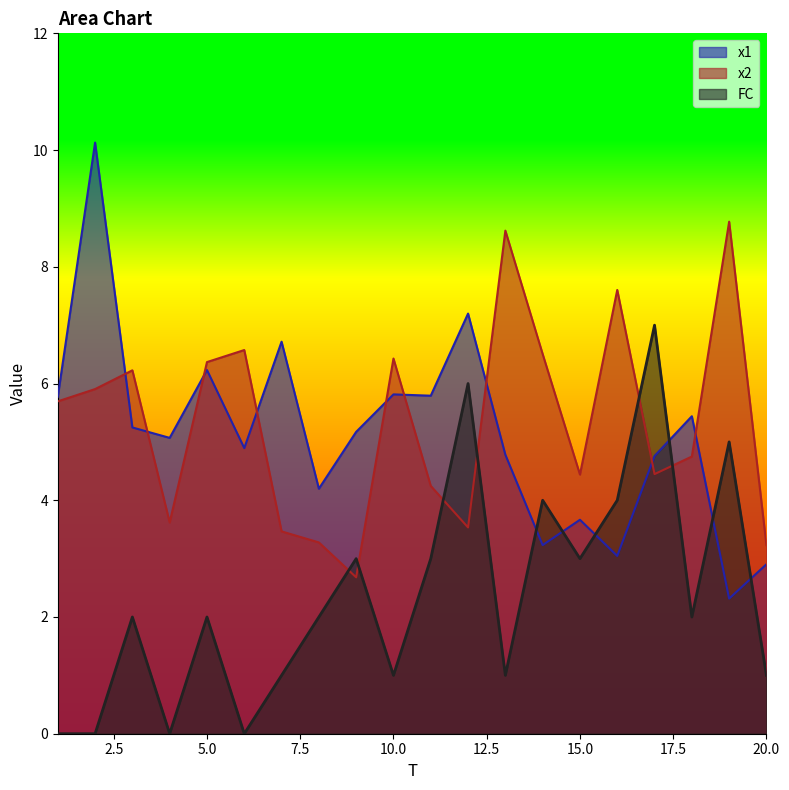

What is the spread (max minus min) of values at 9?

2.5